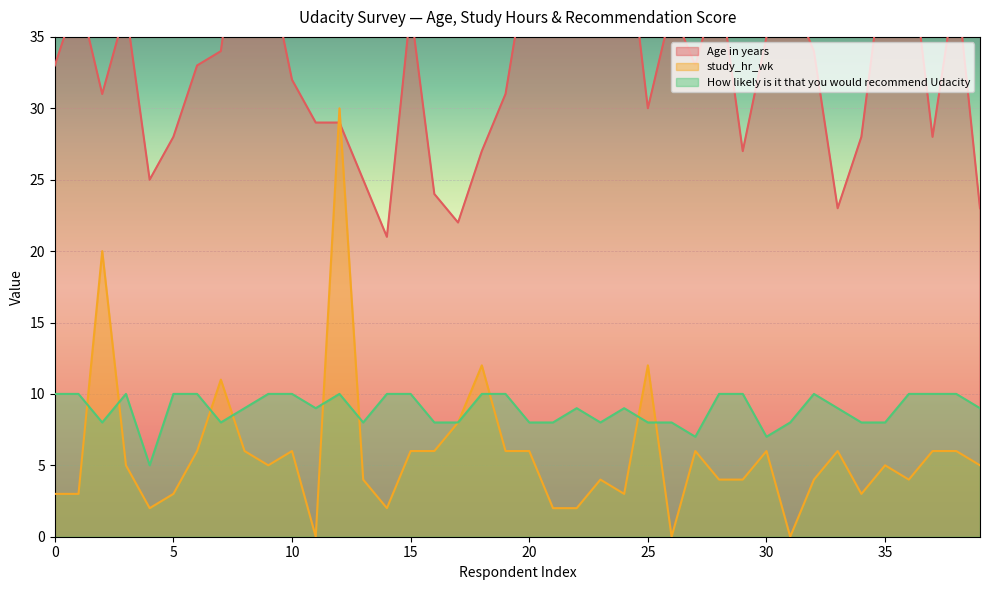

Does the chart display data point markers on the line(s)?

No